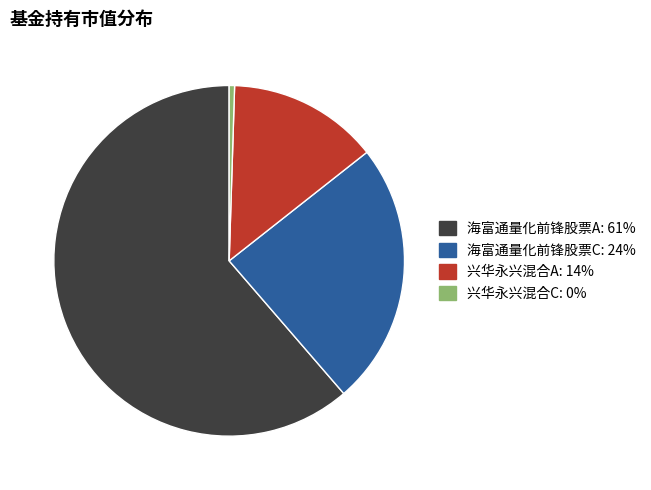

Combined, do 海富通量化前锋股票A and 海富通量化前锋股票C account for over 50%?

Yes